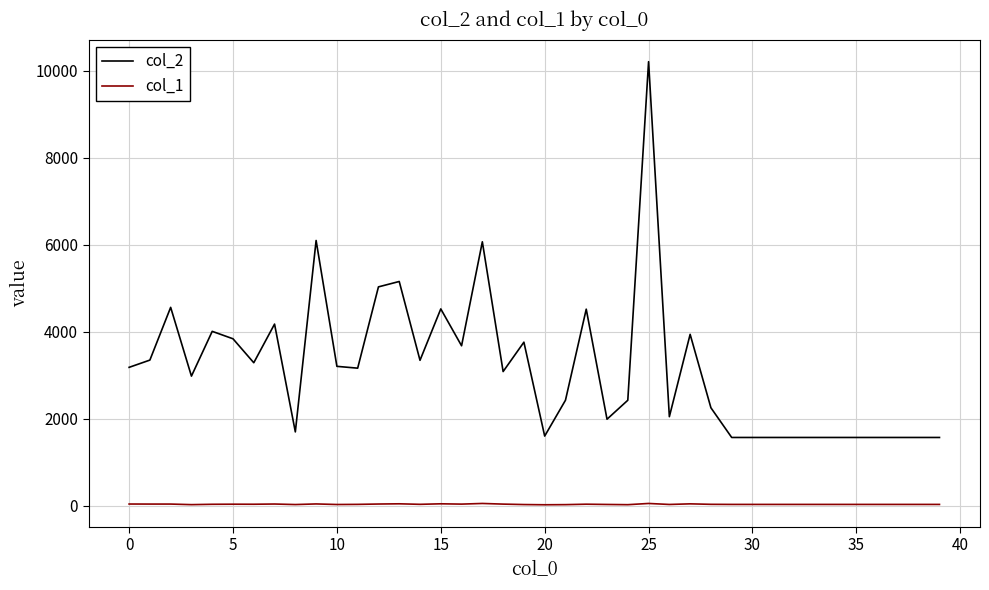

Which series has the largest range (max minus min)?

col_2